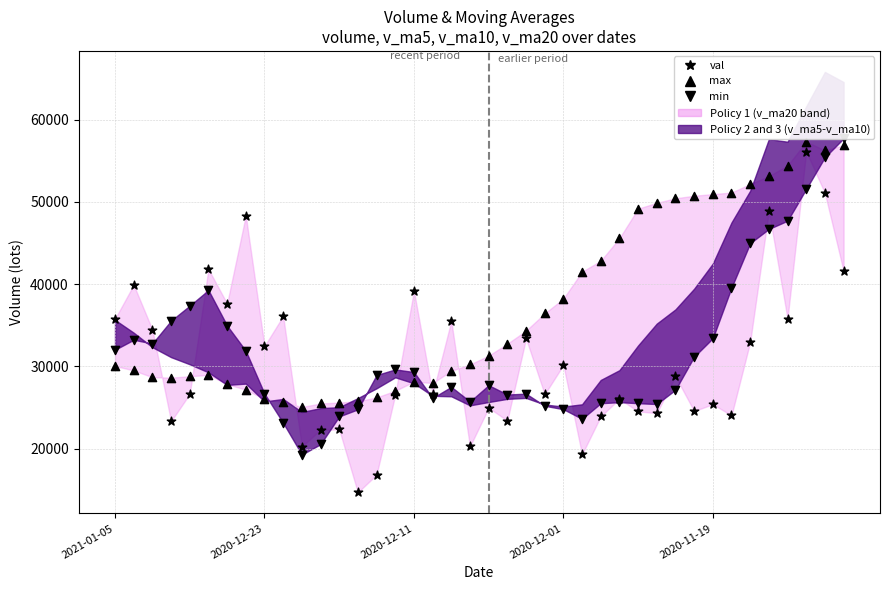

At which category is the sum across all series the highest?

37